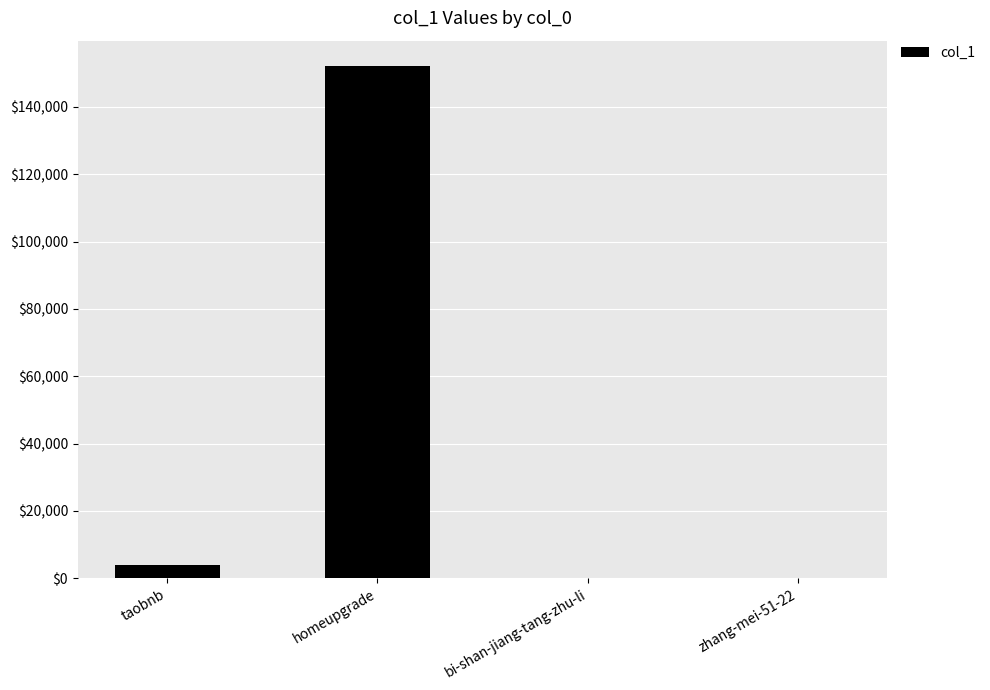

What is the greatest value displayed?

152058